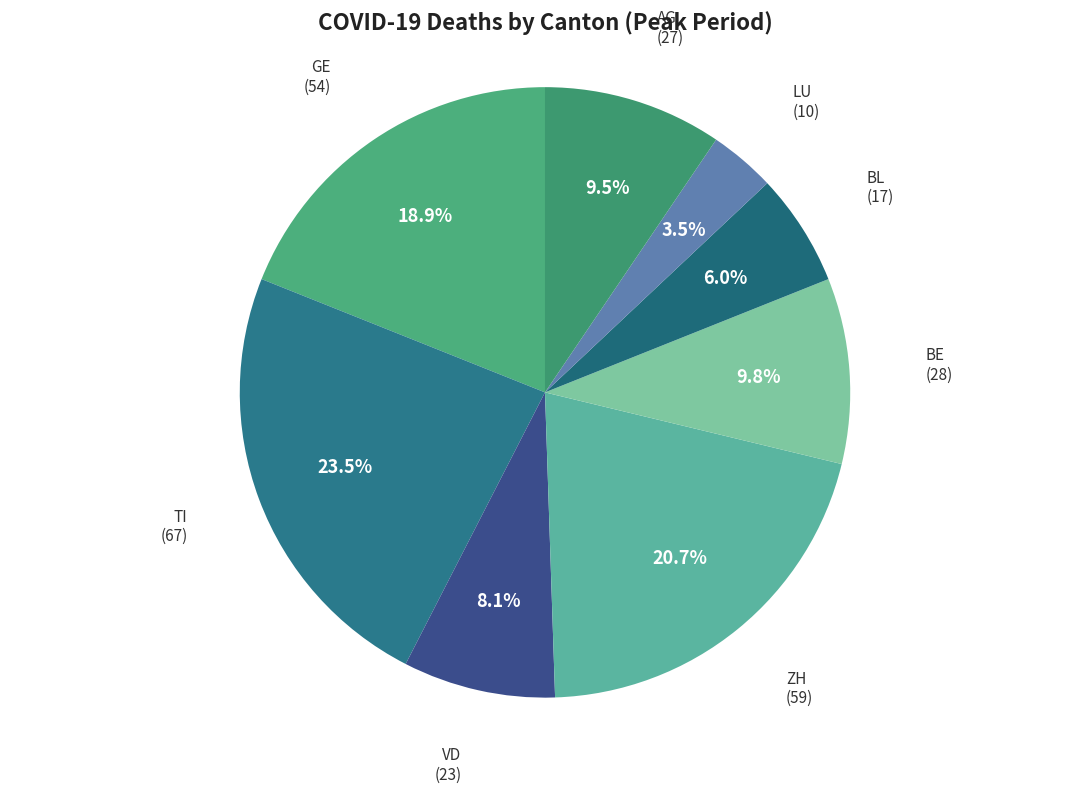

To the nearest percent, what is the average slice percentage?

12%